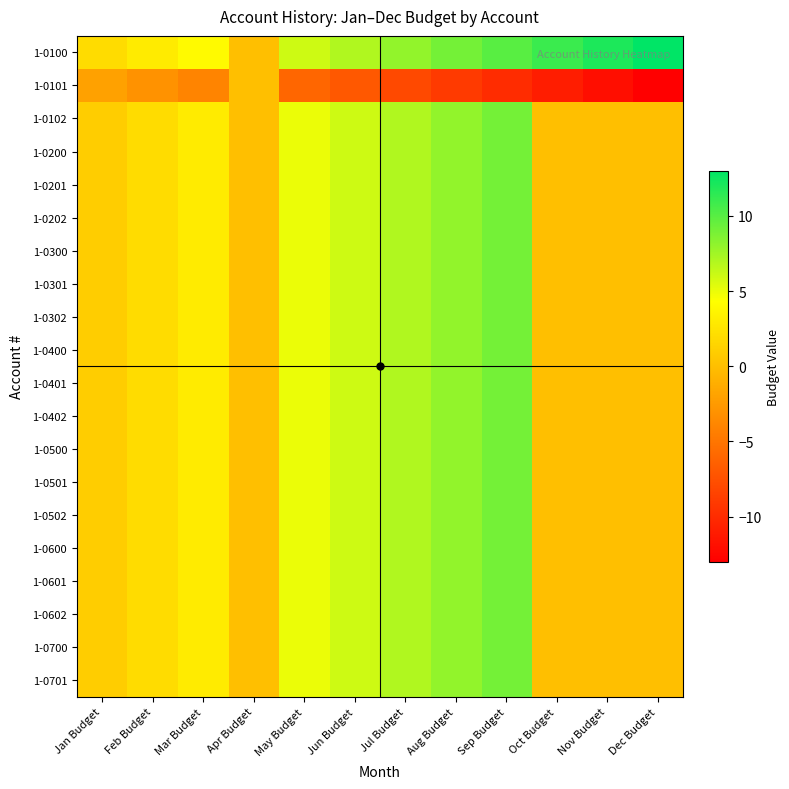

Reading left to right, extract all data points from this chart.

1-0100: Jan Budget=2	Feb Budget=3	Mar Budget=4	Apr Budget=0	May Budget=6	Jun Budget=7	Jul Budget=8	Aug Budget=9	Sep Budget=10	Oct Budget=11	Nov Budget=12	Dec Budget=13
1-0101: Jan Budget=-2	Feb Budget=-3	Mar Budget=-4	Apr Budget=0	May Budget=-6	Jun Budget=-7	Jul Budget=-8	Aug Budget=-9	Sep Budget=-10	Oct Budget=-11	Nov Budget=-12	Dec Budget=-13
1-0102: Jan Budget=1	Feb Budget=2	Mar Budget=3	Apr Budget=0	May Budget=5	Jun Budget=6	Jul Budget=7	Aug Budget=8	Sep Budget=9	Oct Budget=0	Nov Budget=0	Dec Budget=0
1-0200: Jan Budget=1	Feb Budget=2	Mar Budget=3	Apr Budget=0	May Budget=5	Jun Budget=6	Jul Budget=7	Aug Budget=8	Sep Budget=9	Oct Budget=0	Nov Budget=0	Dec Budget=0
1-0201: Jan Budget=1	Feb Budget=2	Mar Budget=3	Apr Budget=0	May Budget=5	Jun Budget=6	Jul Budget=7	Aug Budget=8	Sep Budget=9	Oct Budget=0	Nov Budget=0	Dec Budget=0
1-0202: Jan Budget=1	Feb Budget=2	Mar Budget=3	Apr Budget=0	May Budget=5	Jun Budget=6	Jul Budget=7	Aug Budget=8	Sep Budget=9	Oct Budget=0	Nov Budget=0	Dec Budget=0
1-0300: Jan Budget=1	Feb Budget=2	Mar Budget=3	Apr Budget=0	May Budget=5	Jun Budget=6	Jul Budget=7	Aug Budget=8	Sep Budget=9	Oct Budget=0	Nov Budget=0	Dec Budget=0
1-0301: Jan Budget=1	Feb Budget=2	Mar Budget=3	Apr Budget=0	May Budget=5	Jun Budget=6	Jul Budget=7	Aug Budget=8	Sep Budget=9	Oct Budget=0	Nov Budget=0	Dec Budget=0
1-0302: Jan Budget=1	Feb Budget=2	Mar Budget=3	Apr Budget=0	May Budget=5	Jun Budget=6	Jul Budget=7	Aug Budget=8	Sep Budget=9	Oct Budget=0	Nov Budget=0	Dec Budget=0
1-0400: Jan Budget=1	Feb Budget=2	Mar Budget=3	Apr Budget=0	May Budget=5	Jun Budget=6	Jul Budget=7	Aug Budget=8	Sep Budget=9	Oct Budget=0	Nov Budget=0	Dec Budget=0
1-0401: Jan Budget=1	Feb Budget=2	Mar Budget=3	Apr Budget=0	May Budget=5	Jun Budget=6	Jul Budget=7	Aug Budget=8	Sep Budget=9	Oct Budget=0	Nov Budget=0	Dec Budget=0
1-0402: Jan Budget=1	Feb Budget=2	Mar Budget=3	Apr Budget=0	May Budget=5	Jun Budget=6	Jul Budget=7	Aug Budget=8	Sep Budget=9	Oct Budget=0	Nov Budget=0	Dec Budget=0
1-0500: Jan Budget=1	Feb Budget=2	Mar Budget=3	Apr Budget=0	May Budget=5	Jun Budget=6	Jul Budget=7	Aug Budget=8	Sep Budget=9	Oct Budget=0	Nov Budget=0	Dec Budget=0
1-0501: Jan Budget=1	Feb Budget=2	Mar Budget=3	Apr Budget=0	May Budget=5	Jun Budget=6	Jul Budget=7	Aug Budget=8	Sep Budget=9	Oct Budget=0	Nov Budget=0	Dec Budget=0
1-0502: Jan Budget=1	Feb Budget=2	Mar Budget=3	Apr Budget=0	May Budget=5	Jun Budget=6	Jul Budget=7	Aug Budget=8	Sep Budget=9	Oct Budget=0	Nov Budget=0	Dec Budget=0
1-0600: Jan Budget=1	Feb Budget=2	Mar Budget=3	Apr Budget=0	May Budget=5	Jun Budget=6	Jul Budget=7	Aug Budget=8	Sep Budget=9	Oct Budget=0	Nov Budget=0	Dec Budget=0
1-0601: Jan Budget=1	Feb Budget=2	Mar Budget=3	Apr Budget=0	May Budget=5	Jun Budget=6	Jul Budget=7	Aug Budget=8	Sep Budget=9	Oct Budget=0	Nov Budget=0	Dec Budget=0
1-0602: Jan Budget=1	Feb Budget=2	Mar Budget=3	Apr Budget=0	May Budget=5	Jun Budget=6	Jul Budget=7	Aug Budget=8	Sep Budget=9	Oct Budget=0	Nov Budget=0	Dec Budget=0
1-0700: Jan Budget=1	Feb Budget=2	Mar Budget=3	Apr Budget=0	May Budget=5	Jun Budget=6	Jul Budget=7	Aug Budget=8	Sep Budget=9	Oct Budget=0	Nov Budget=0	Dec Budget=0
1-0701: Jan Budget=1	Feb Budget=2	Mar Budget=3	Apr Budget=0	May Budget=5	Jun Budget=6	Jul Budget=7	Aug Budget=8	Sep Budget=9	Oct Budget=0	Nov Budget=0	Dec Budget=0